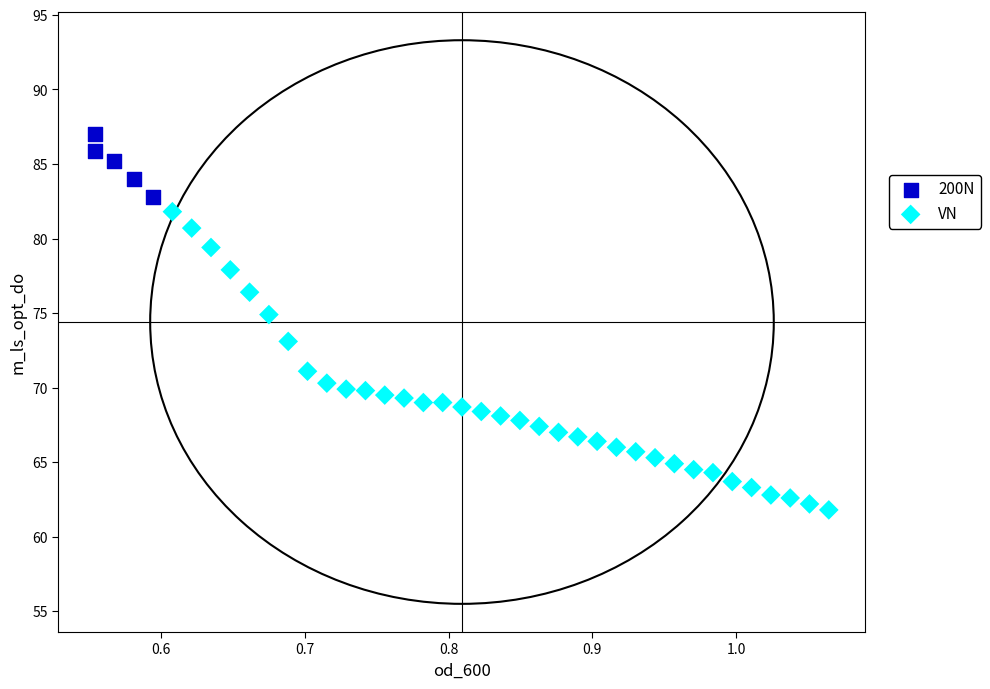

Which series reaches the maximum Y coordinate?

200N